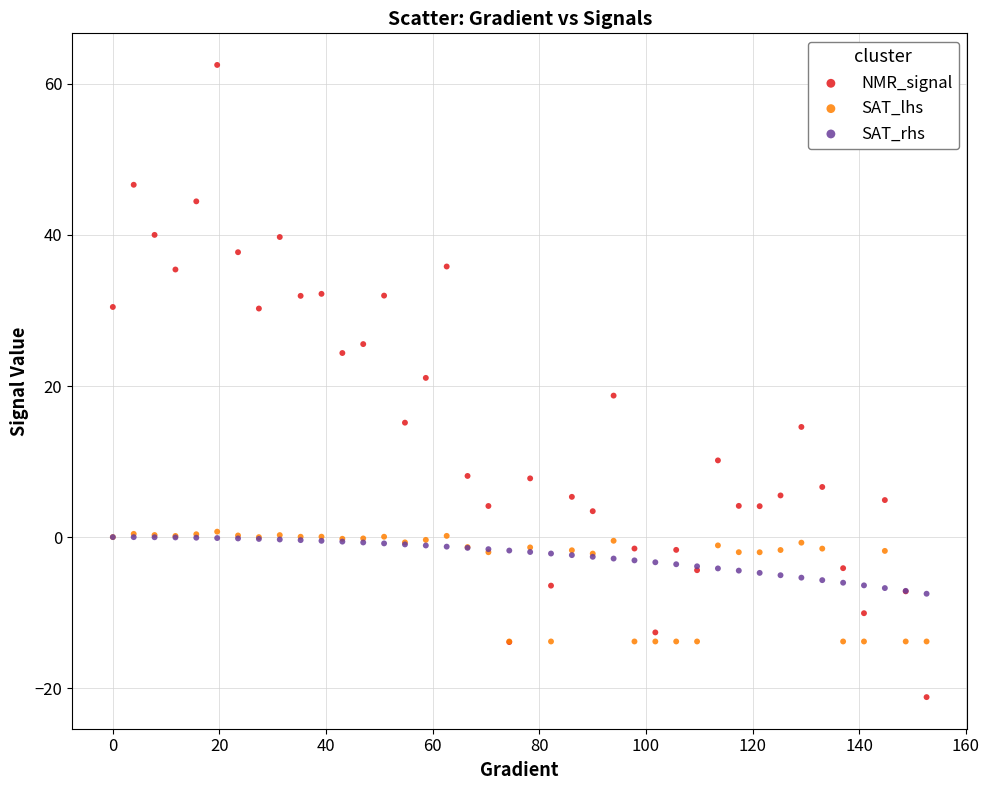

What are all the series names shown in the legend?

NMR_signal, SAT_lhs, SAT_rhs